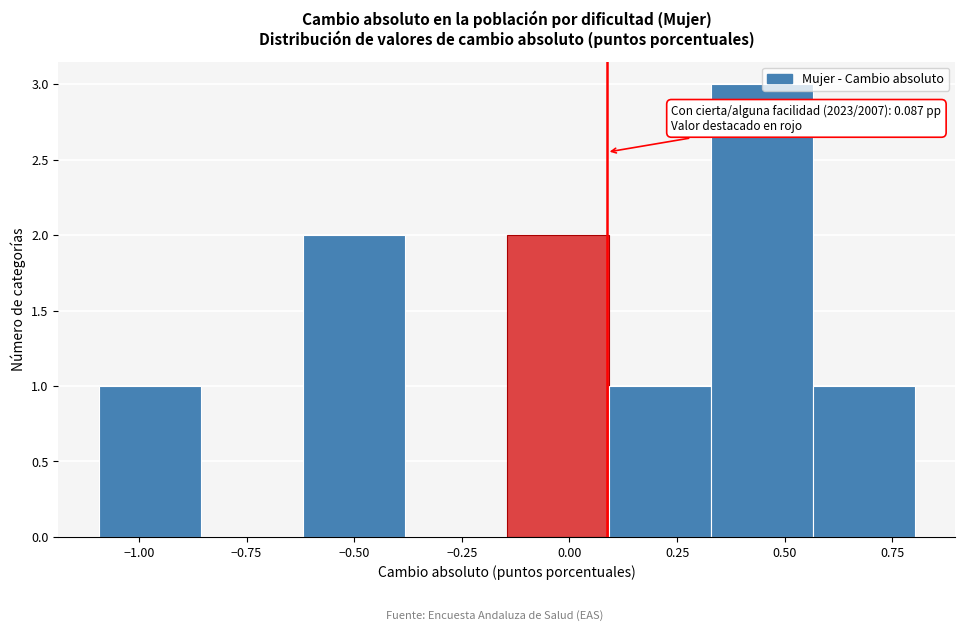

Which range on the x-axis has the tallest bar?

0.35 to 0.55